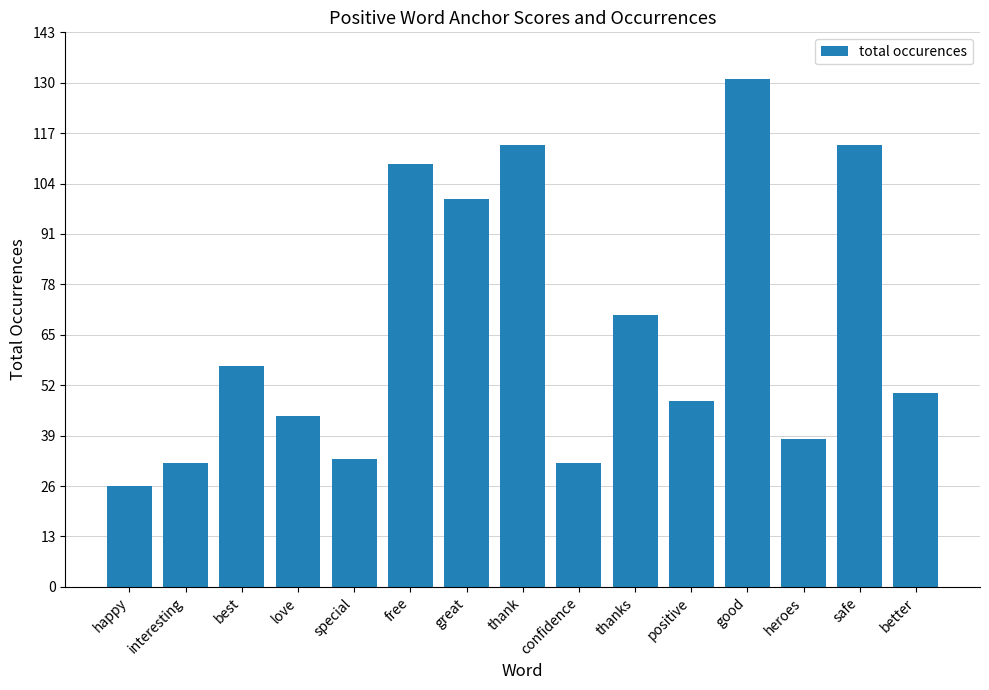

The value at safe is 182. True or false?

False